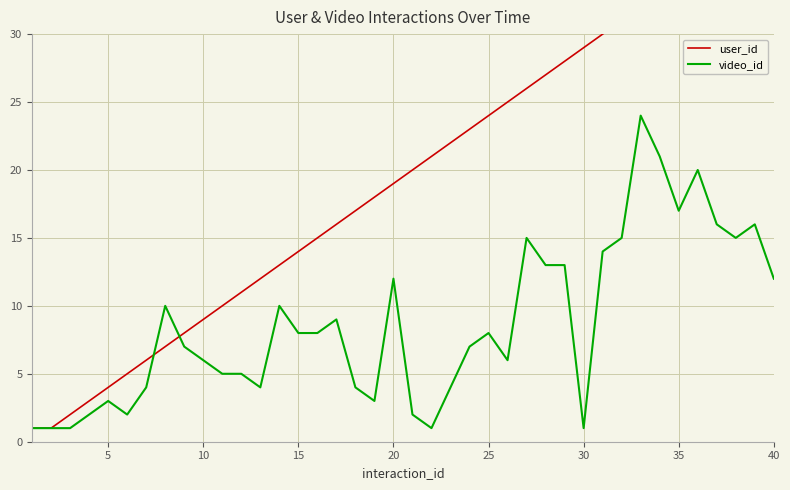

Does the chart display data point markers on the line(s)?

No